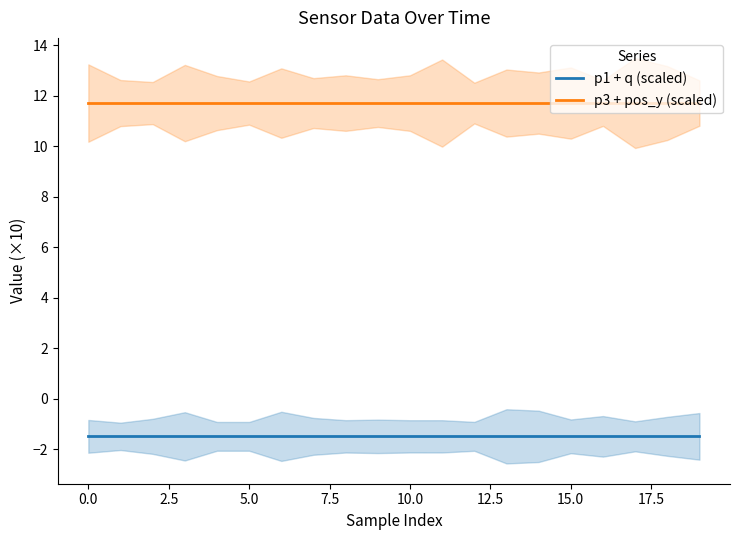

What is the sum of all p1 + q (scaled) values?

-29.9